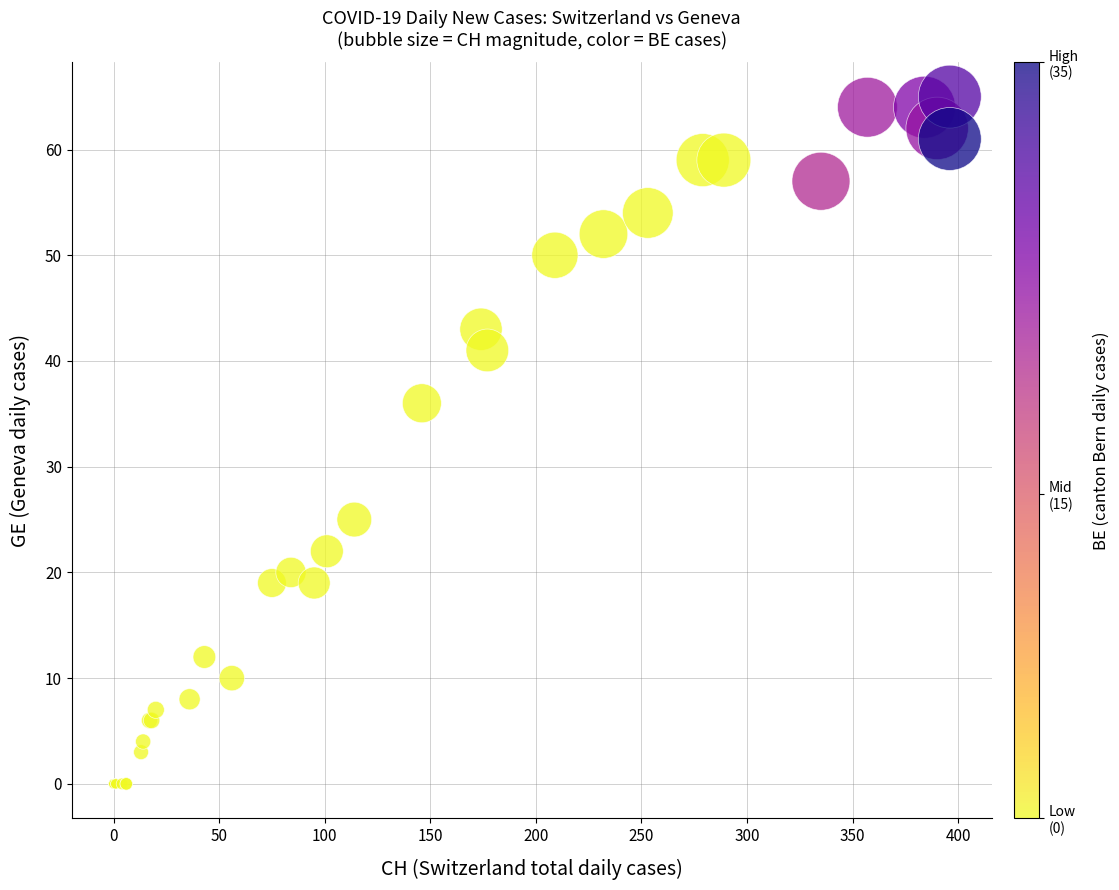

What Y value in the scatter plot is closest to 32?

36